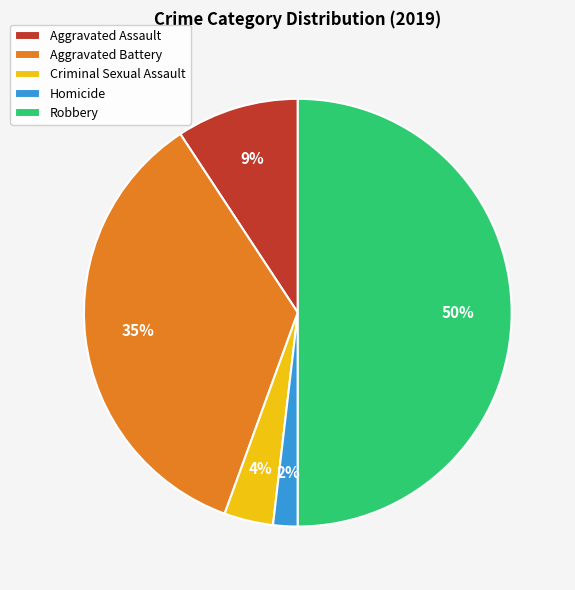

What is the smallest slice in the pie chart?

Homicide